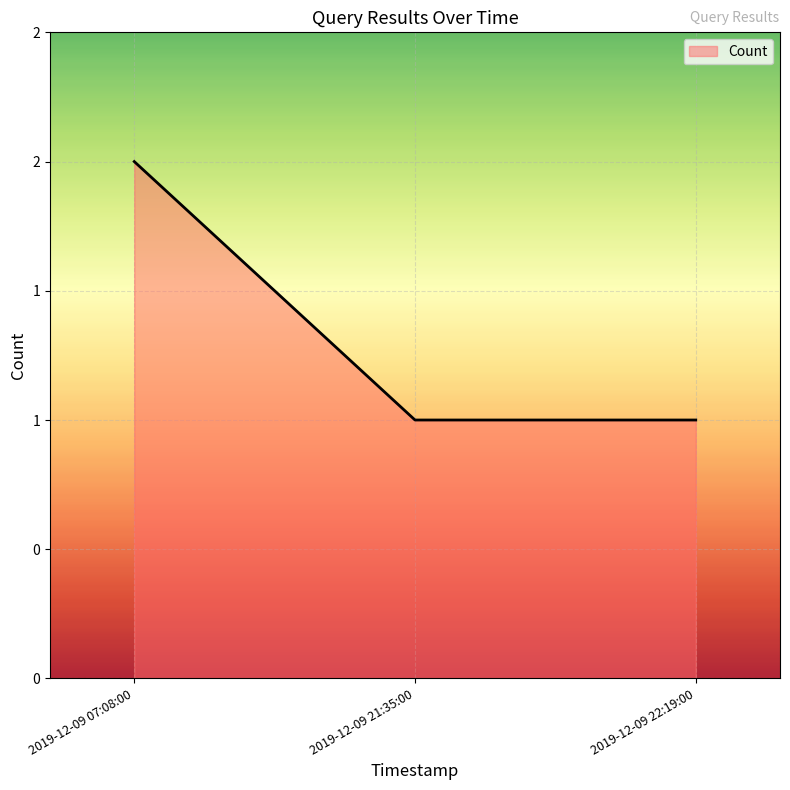

Rank the categories by value from highest to lowest.

2019-12-09 07:08:00, 2019-12-09 21:35:00, 2019-12-09 22:19:00